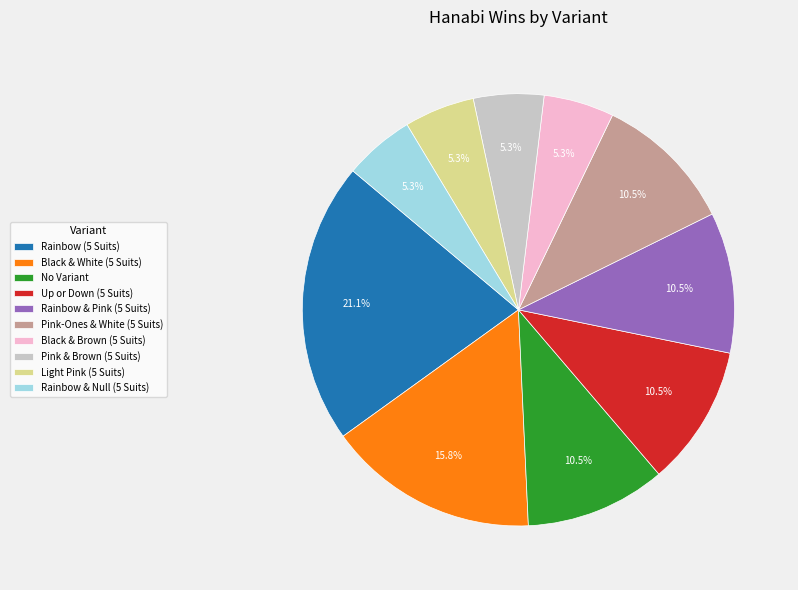

Is it true that Light Pink (5 Suits) is 14% of the pie?

False